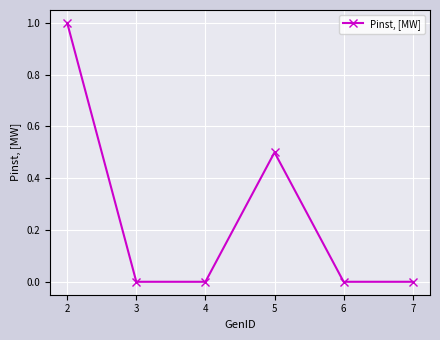

How many values are between 0 and 1?

6